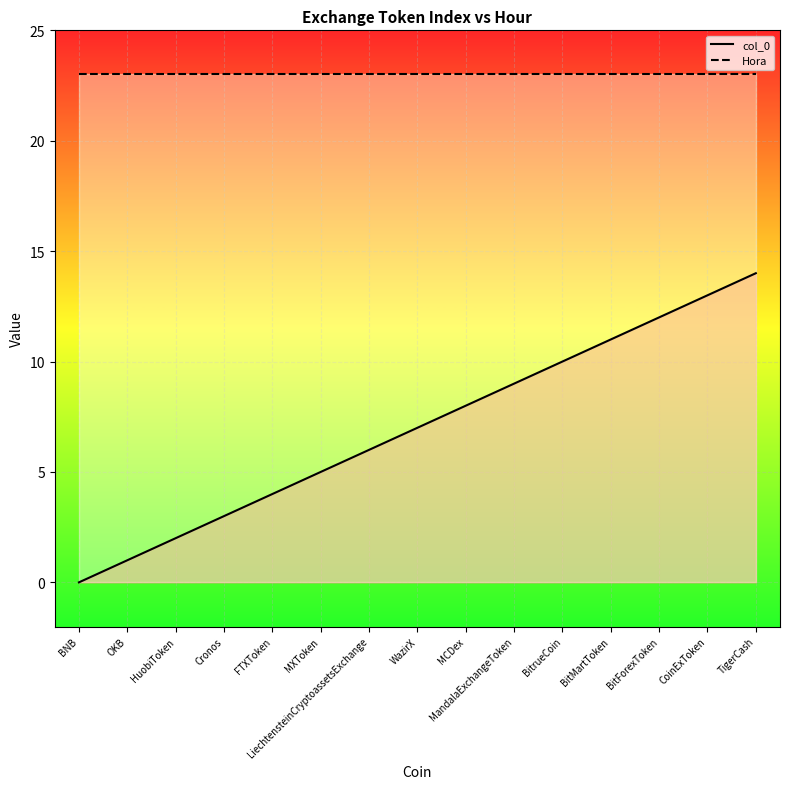

At how many categories does at least one series exceed 8?

15